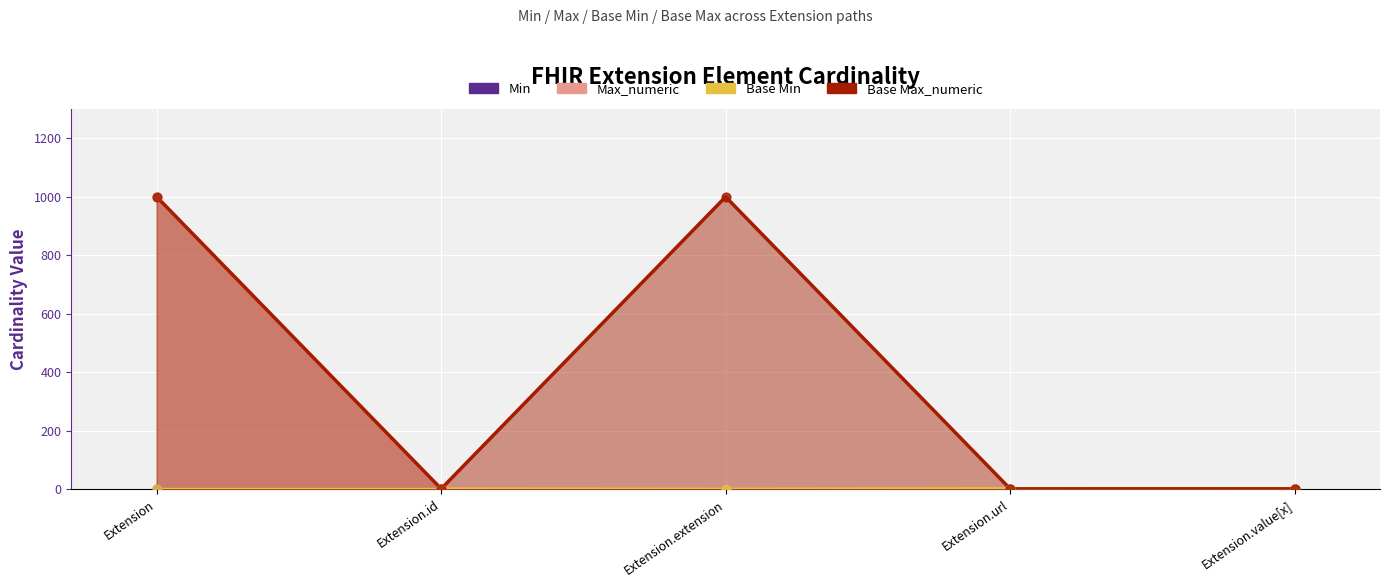

Which series has the widest spread of Y values?

Max_numeric